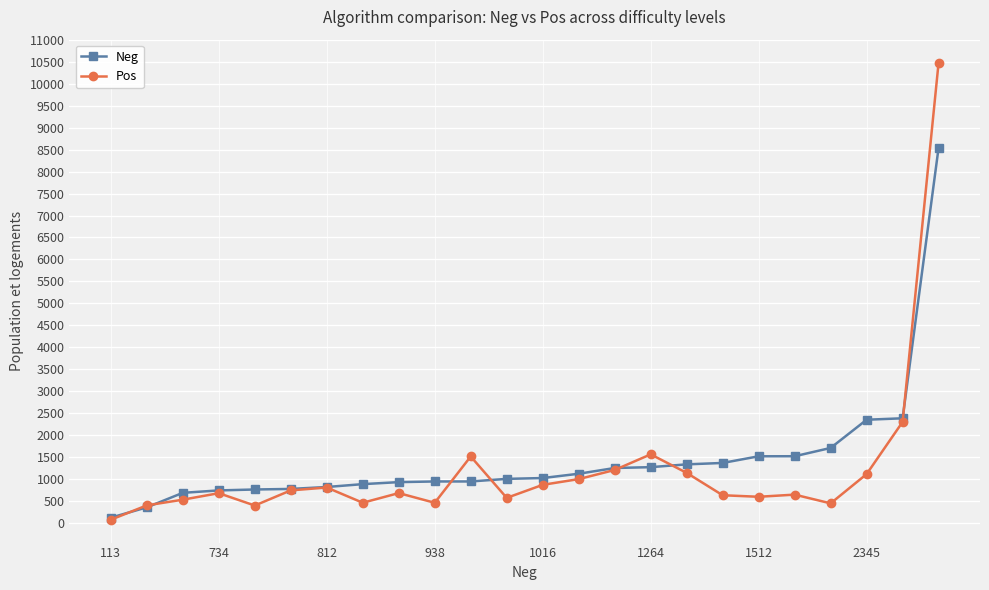

True or false: Pos and Neg cross at least once.

True